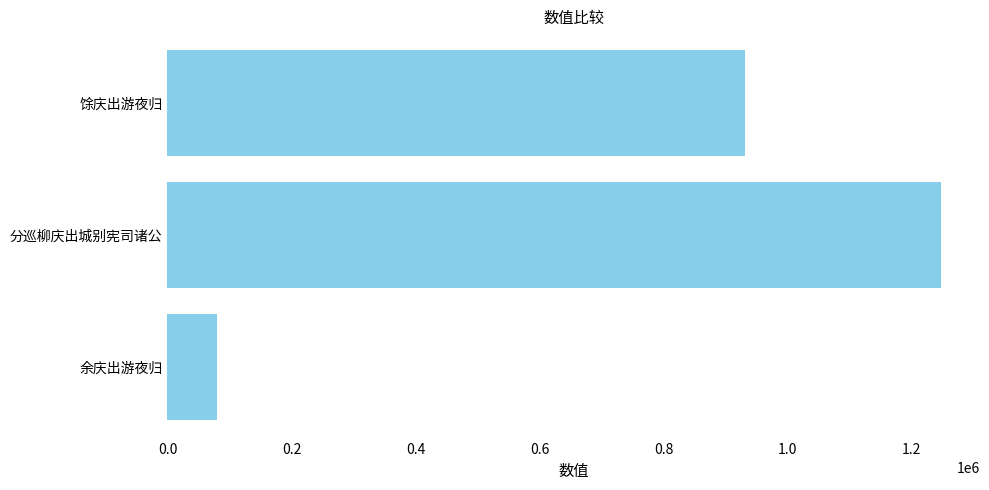

How many series are shown in this chart?

1